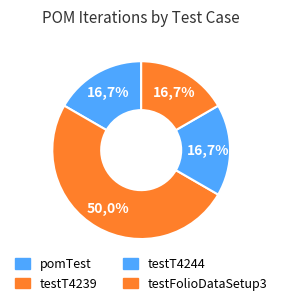

The testT4244 slice represents 17% of the pie. True or false?

True